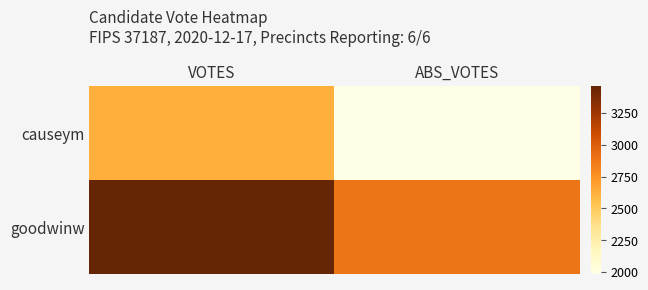

Reading left to right, list all the values displayed in this chart.

causeym: VOTES=2625	ABS_VOTES=1985
goodwinw: VOTES=3459	ABS_VOTES=2878